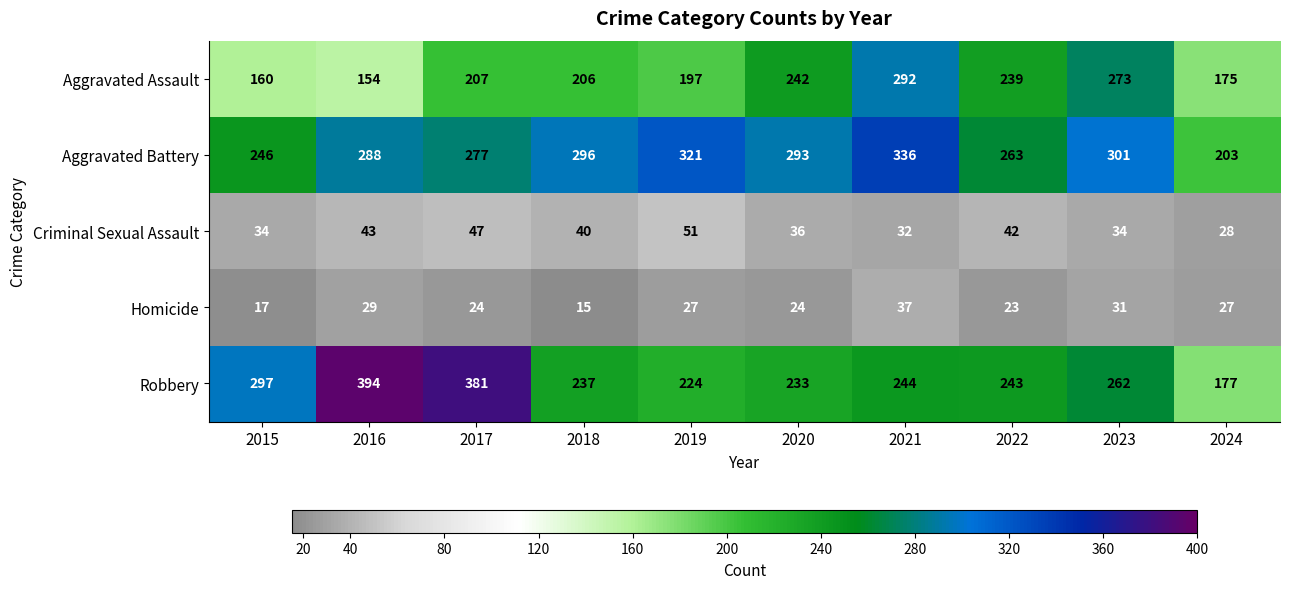

At how many categories does at least one series exceed 30?

10